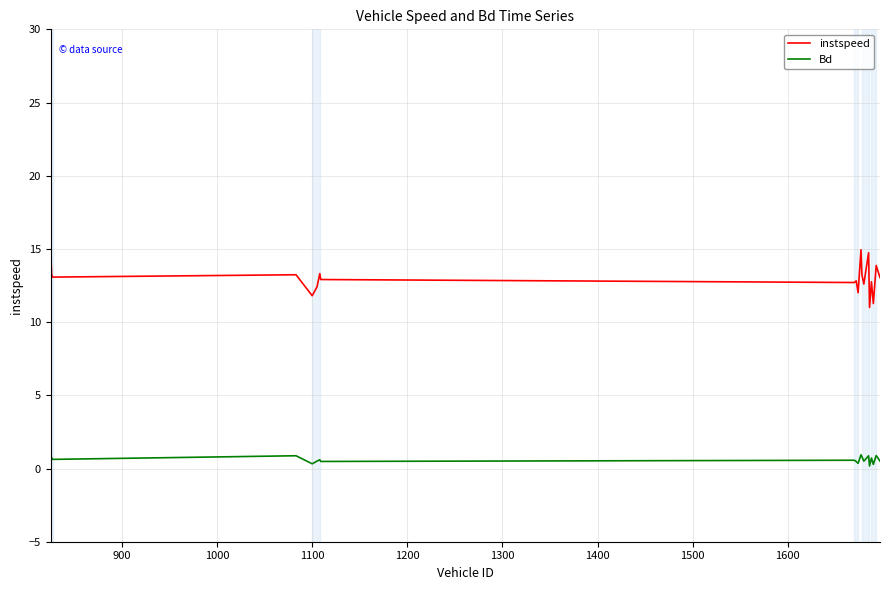

True or false: instspeed has more than 0 points higher than both neighbors.

True